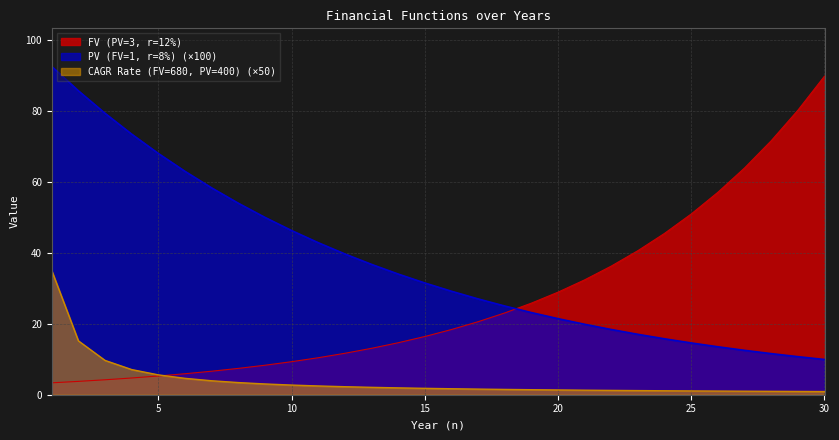

Does the chart display data point markers on the line(s)?

No